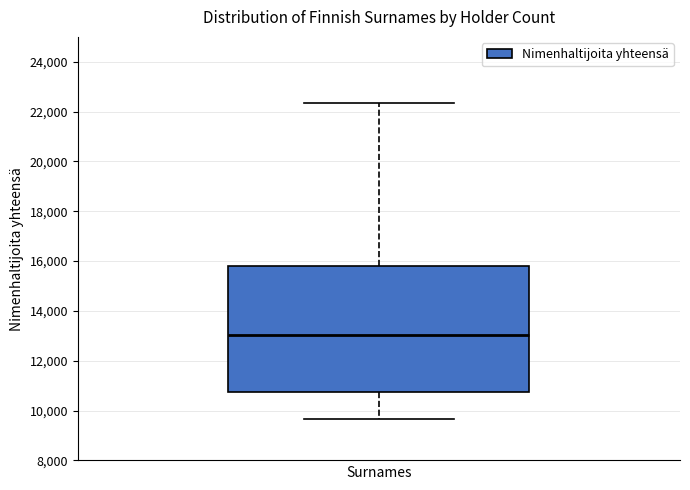

Where is the lower edge of the box on the y-axis? The values are not printed on the chart, so give them approximately, as read against the axis.

10800